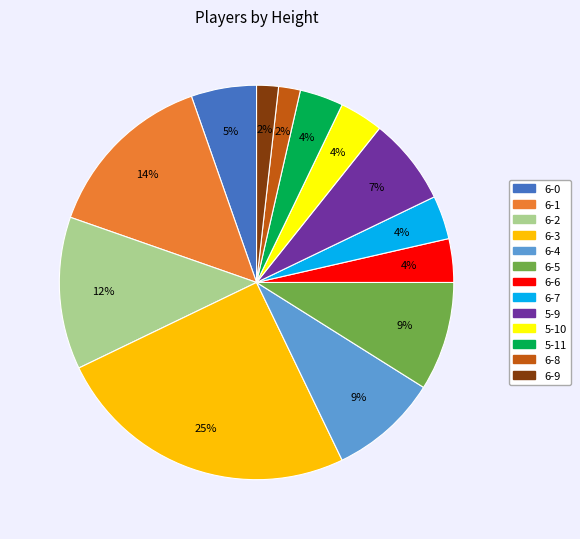

The 6-5 slice represents 9% of the pie. True or false?

True